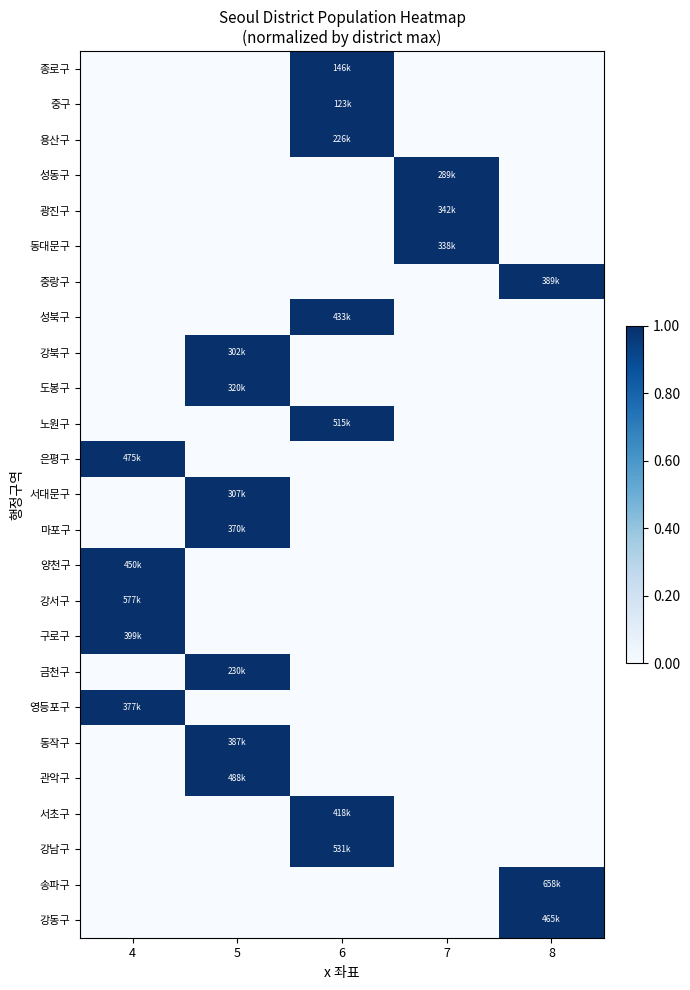

Between 8 and 4, which is larger?

8